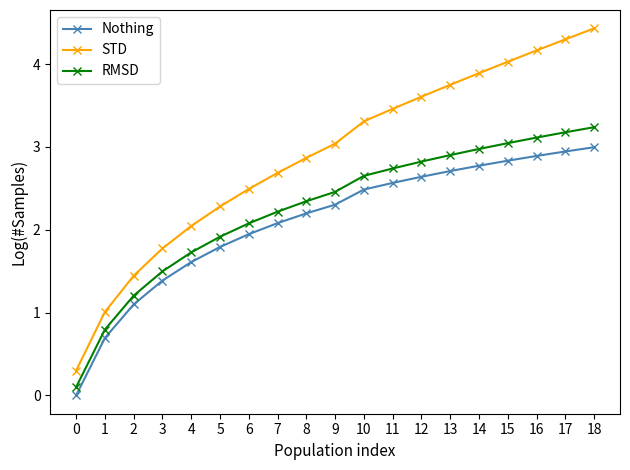

What is the sum of all Nothing values?

39.9